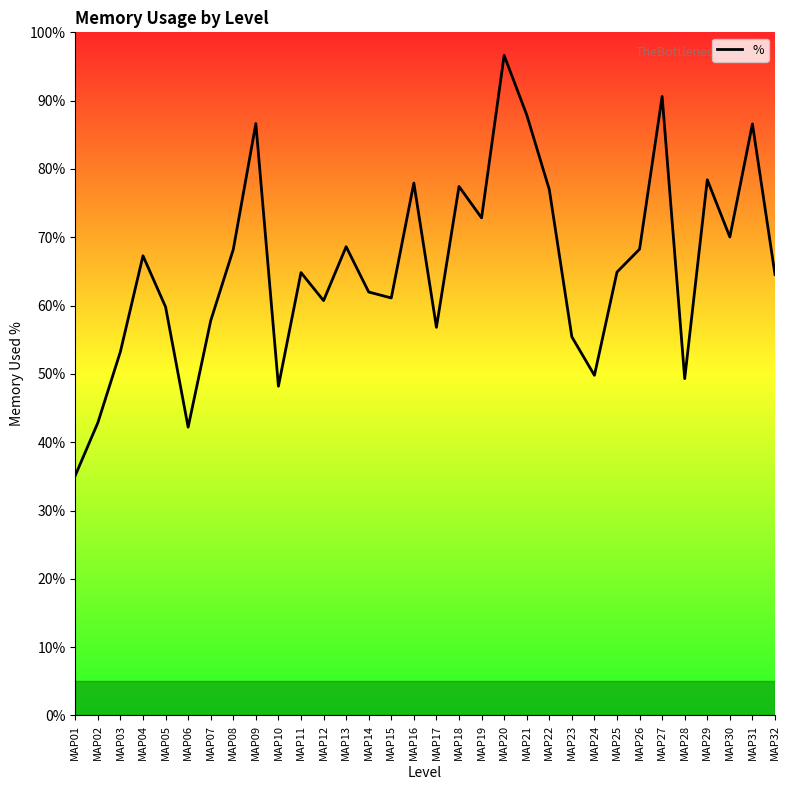

How many distinct data groups are displayed?

1